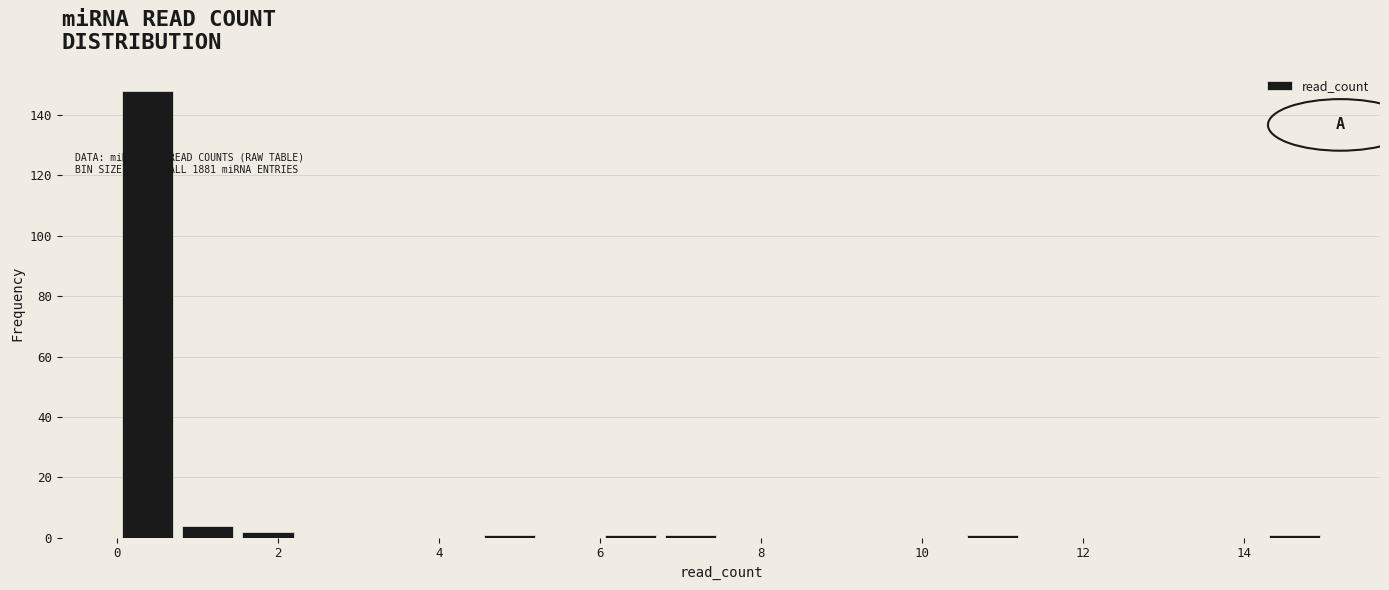

Read against the x-axis, roughly where is the centre of the tallest bar?

0.4